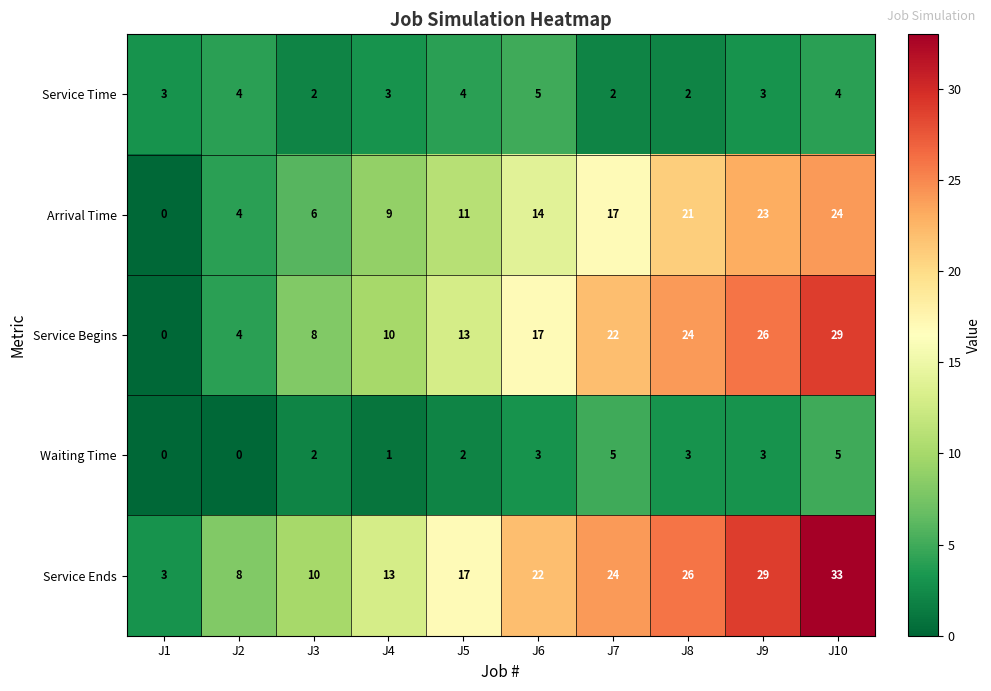

Rank the categories by Service Begins value from lowest to highest.

J1, J2, J3, J4, J5, J6, J7, J8, J9, J10